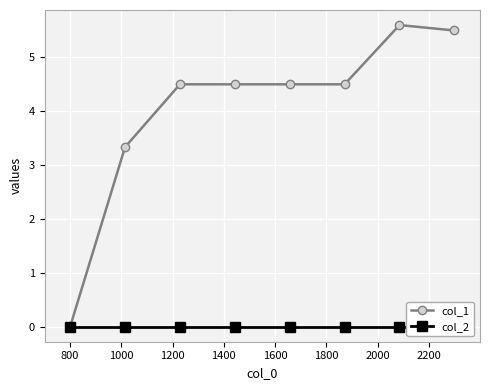

True or false: col_1 has a value of 3.0 at 1200.

False